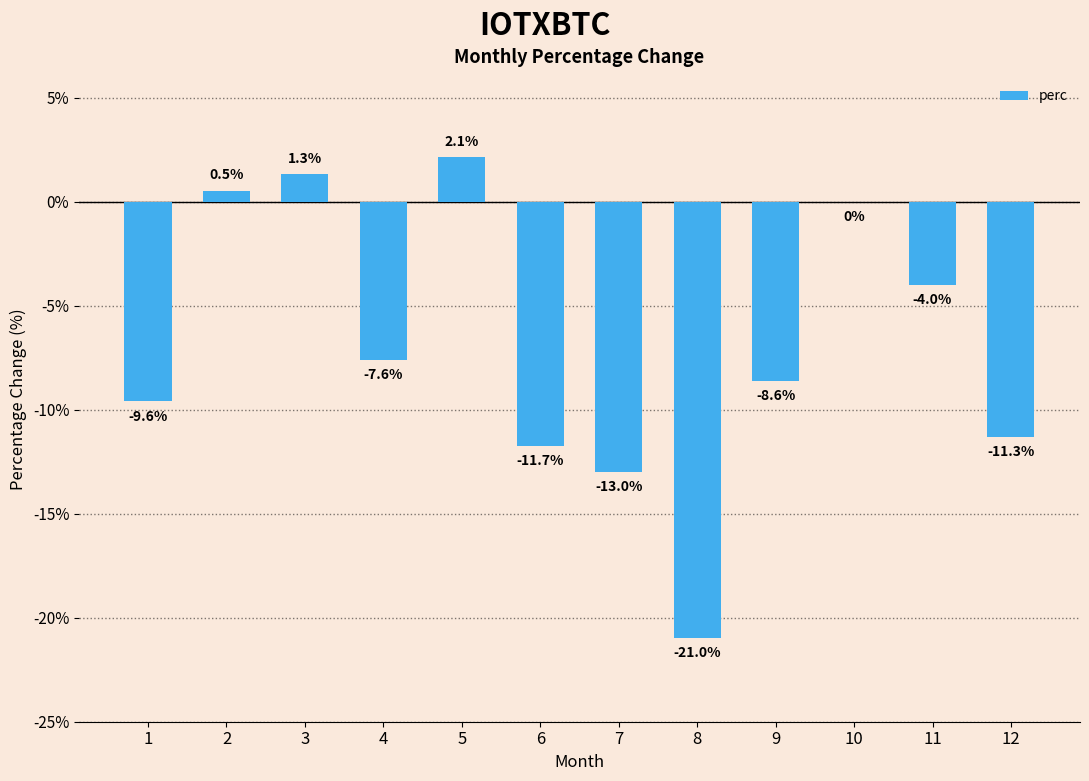

What value does the data have at 11?

-4.0